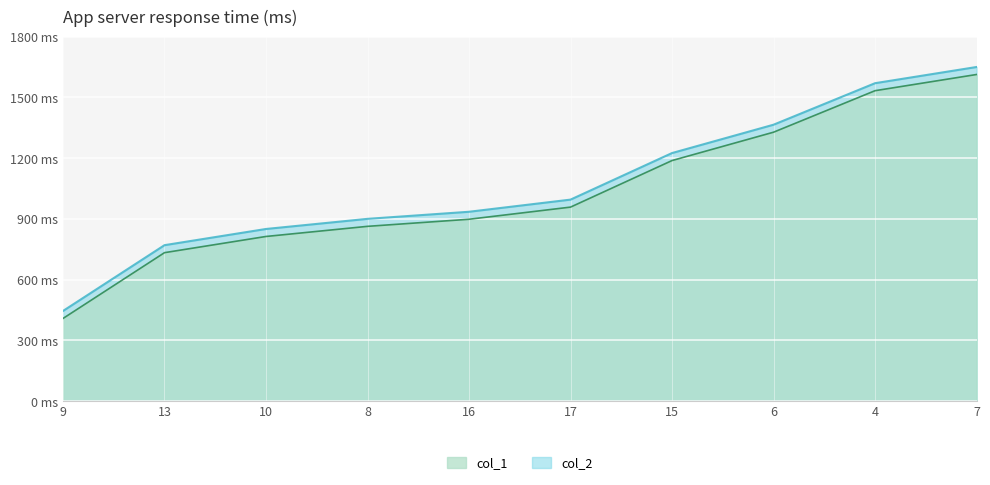

At how many categories does at least one series exceed 660?

9